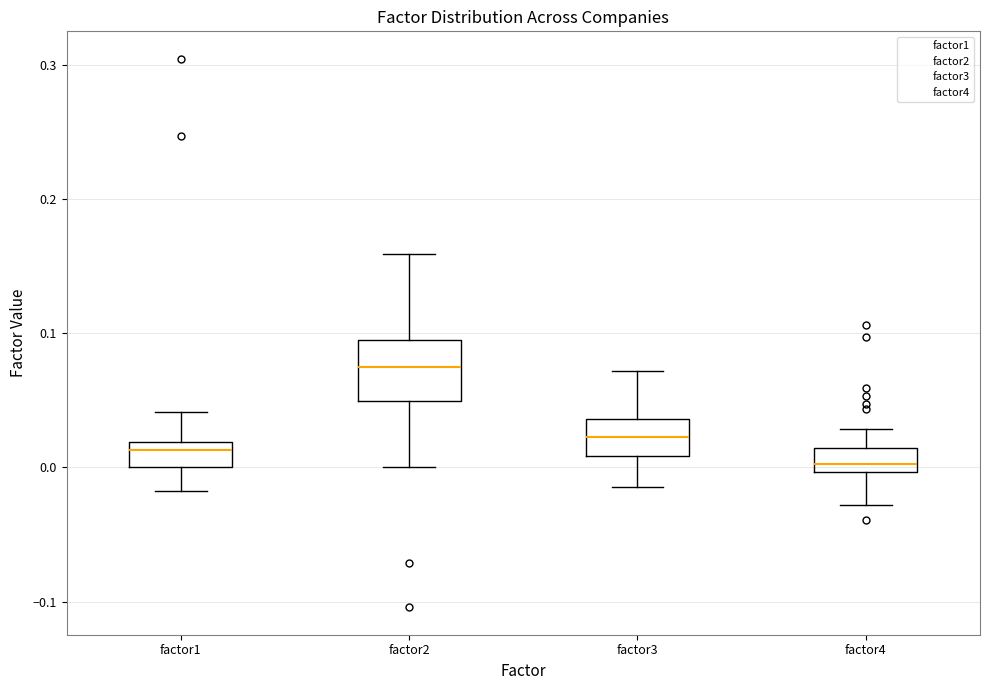

Comparing the boxes themselves (not the whiskers), which one is the tallest?

factor2